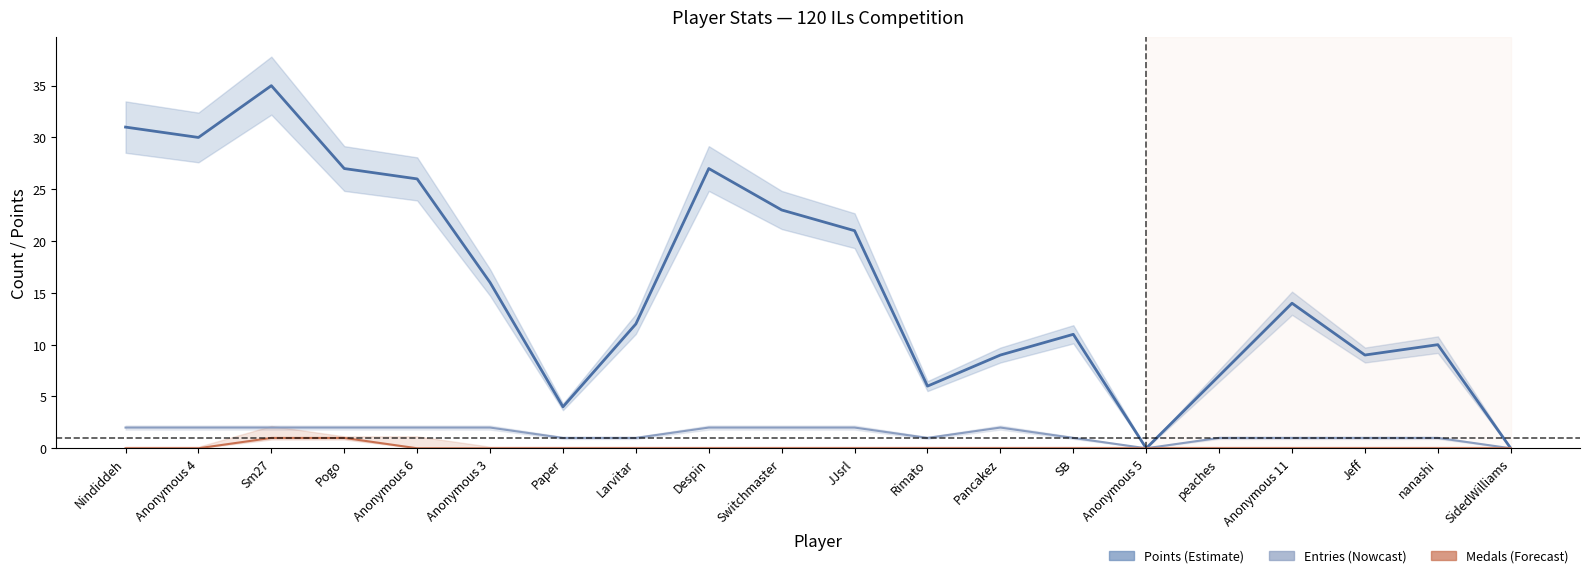

True or false: Points has more than 0 points higher than both neighbors.

True